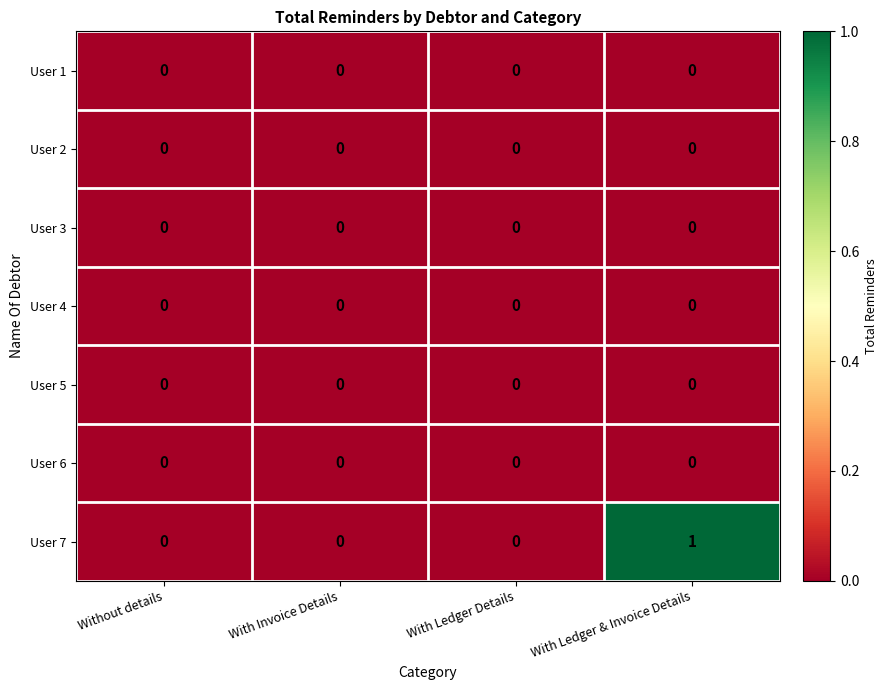

The value of User 2 at Without details is 0. True or false?

True